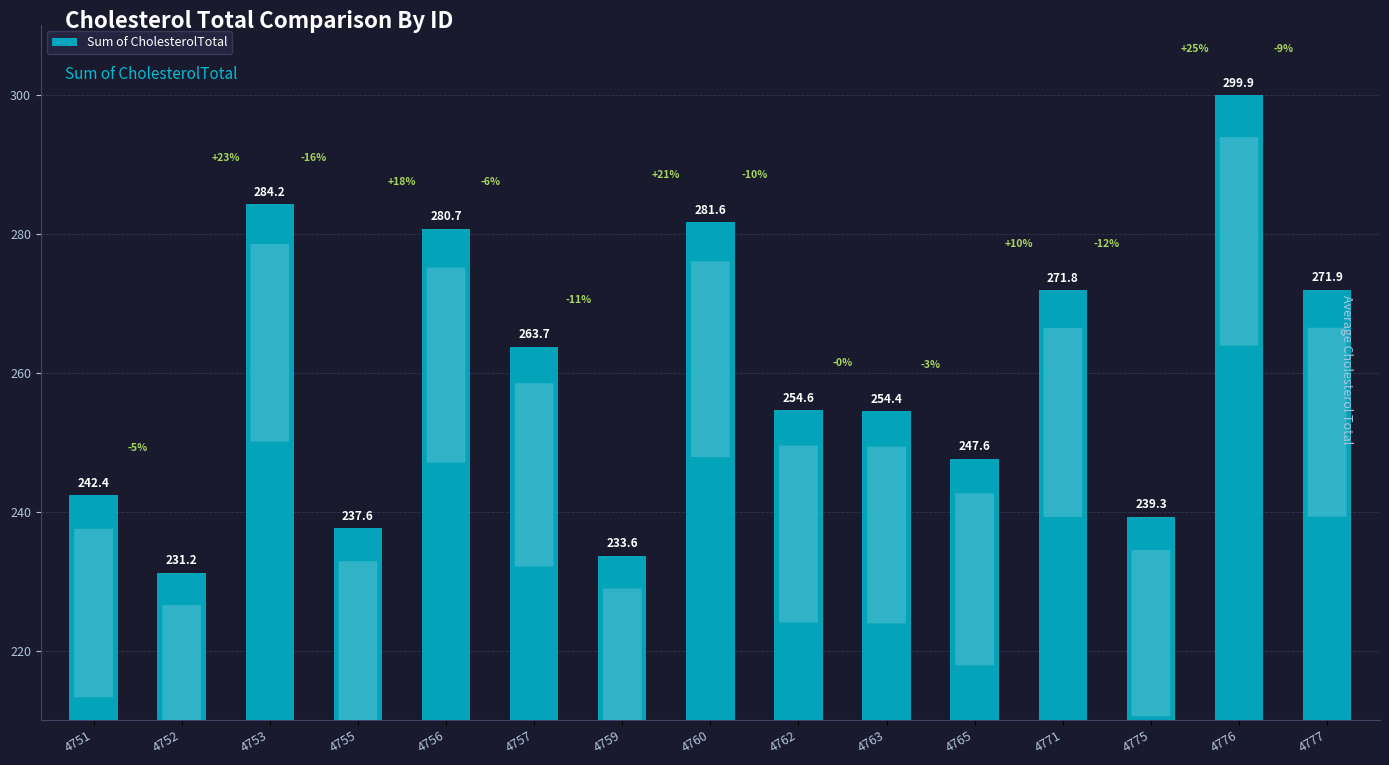

Reading left to right, list all the values displayed in this chart.

242.4	231.2	284.2	237.6	280.7	263.7	233.6	281.6	254.6	254.4	247.6	271.8	239.3	299.9	271.9